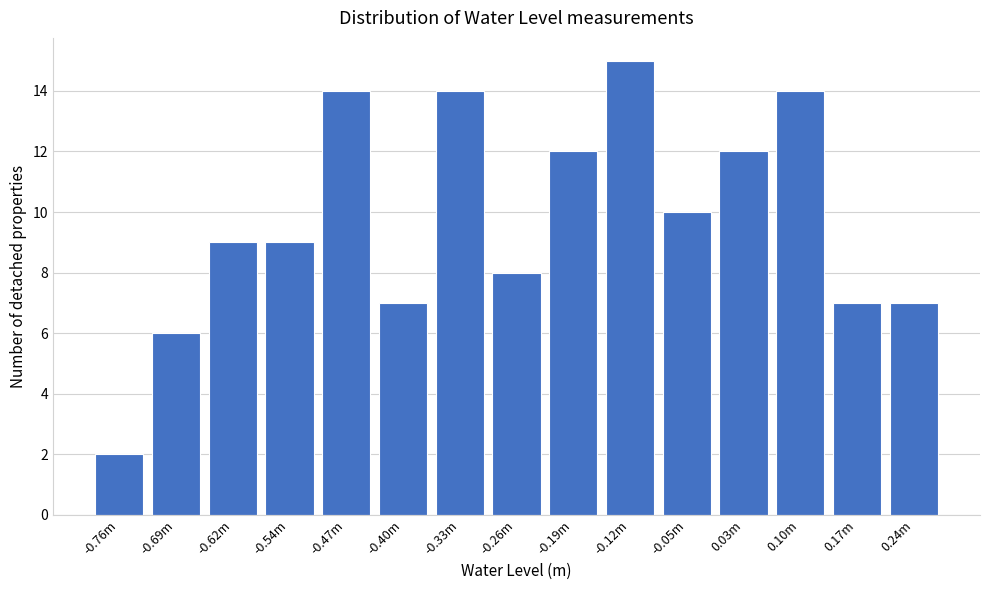

Reading left to right, transcribe all the data shown in this chart.

-0.76m=2	-0.69m=6	-0.62m=9	-0.54m=9	-0.47m=14	-0.40m=7	-0.33m=14	-0.26m=8	-0.19m=12	-0.12m=15	-0.05m=10	0.03m=12	0.10m=14	0.17m=7	0.24m=7